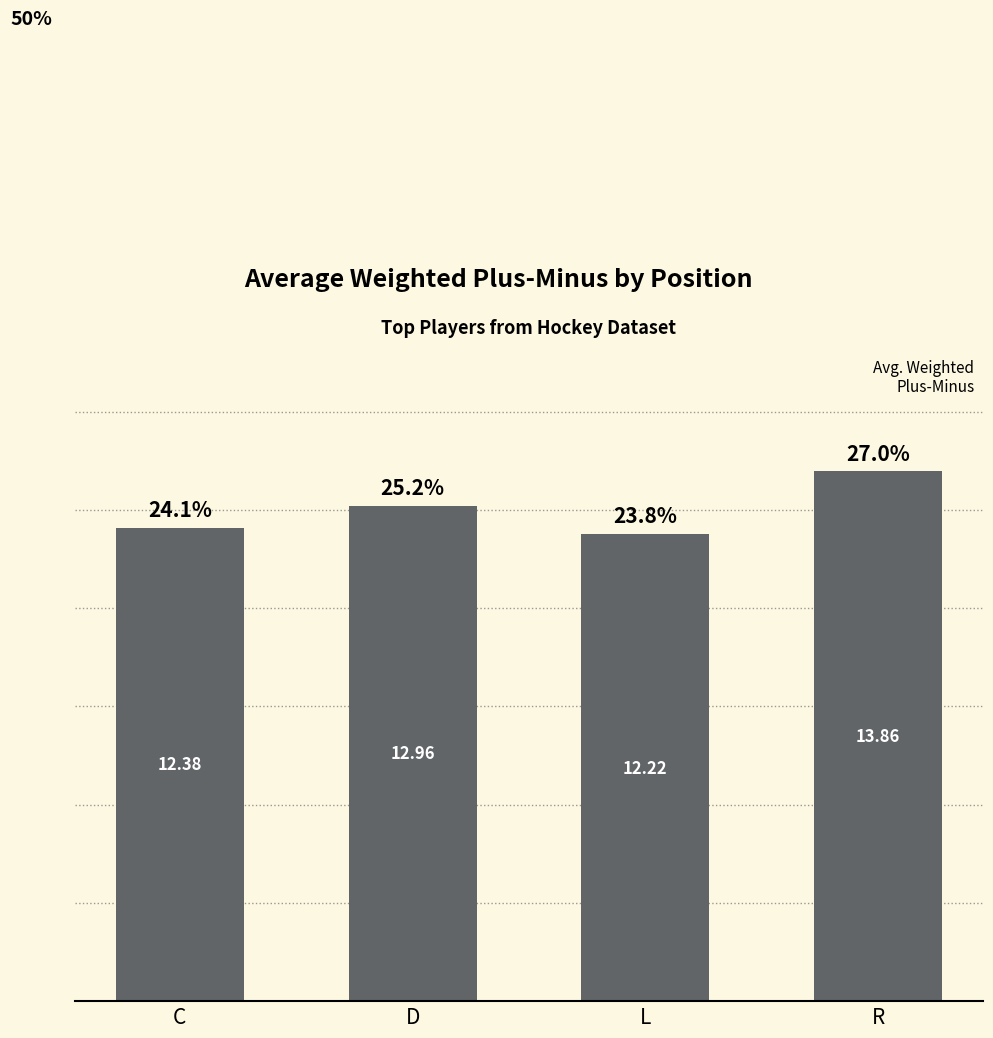

How many bars are there in total?

4